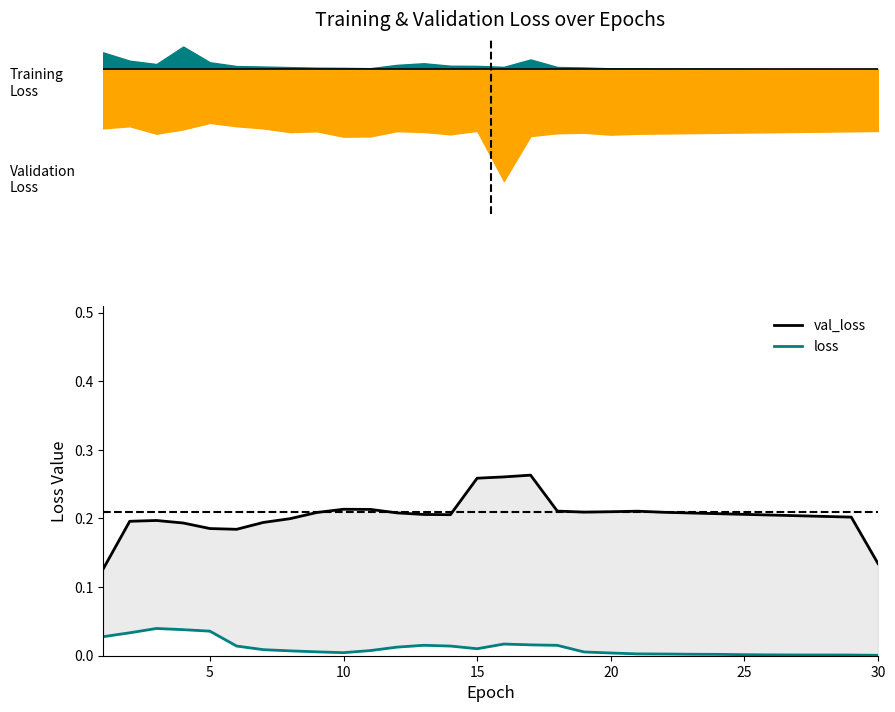

True or false: loss and val_loss cross at least once.

False